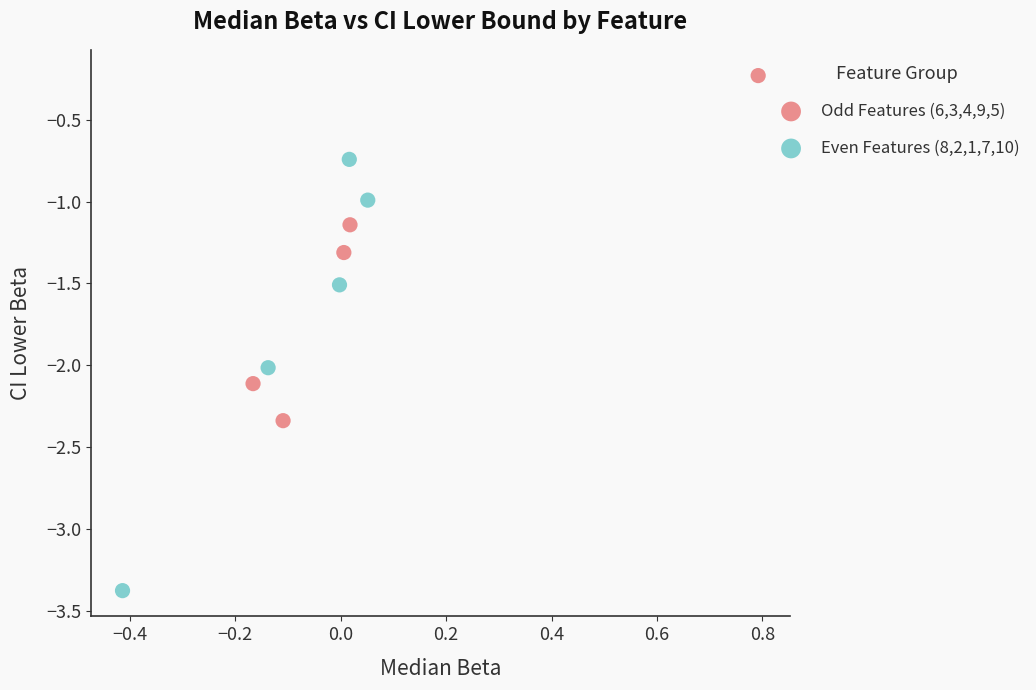

Which series reaches the minimum Y coordinate?

Even Features (8,2,1,7,10)